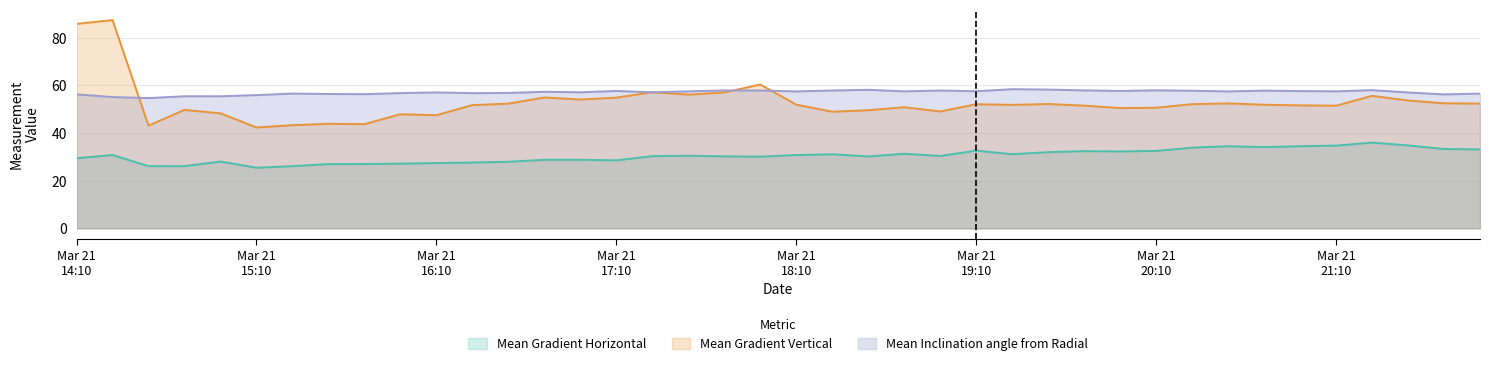

Rank the series by their average value, from highest to lowest.

Mean Inclination angle from Radial, Mean Gradient Vertical, Mean Gradient Horizontal